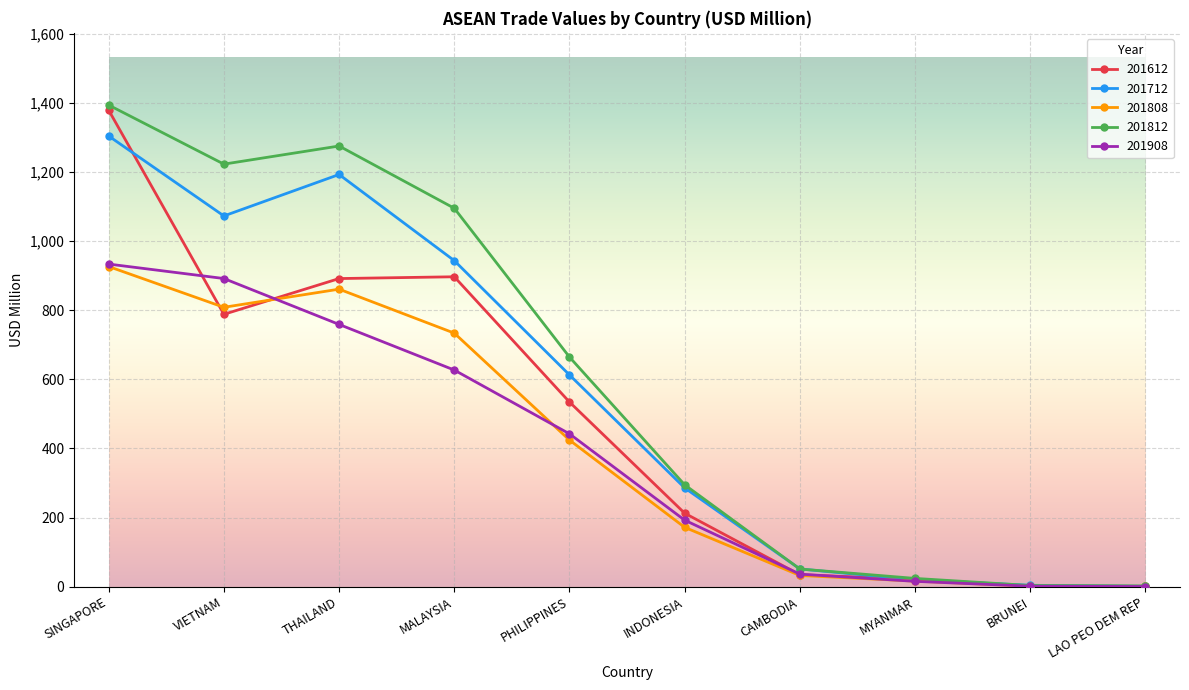

At which label does 201812 reach its peak?

SINGAPORE